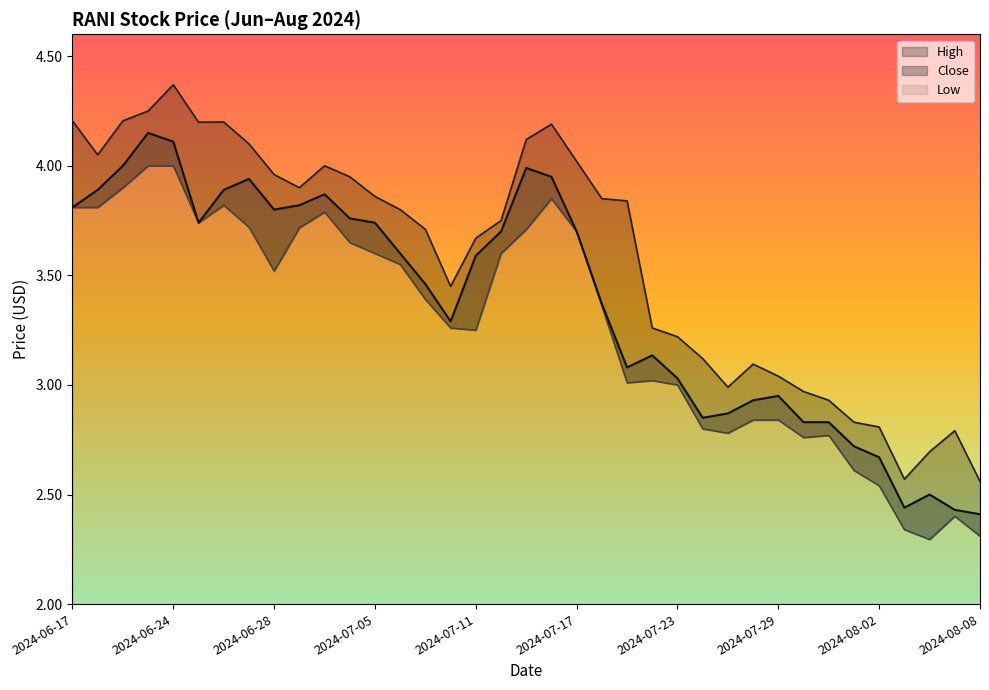

Is it true that Low equals 6.5 at 2024-07-01?

False